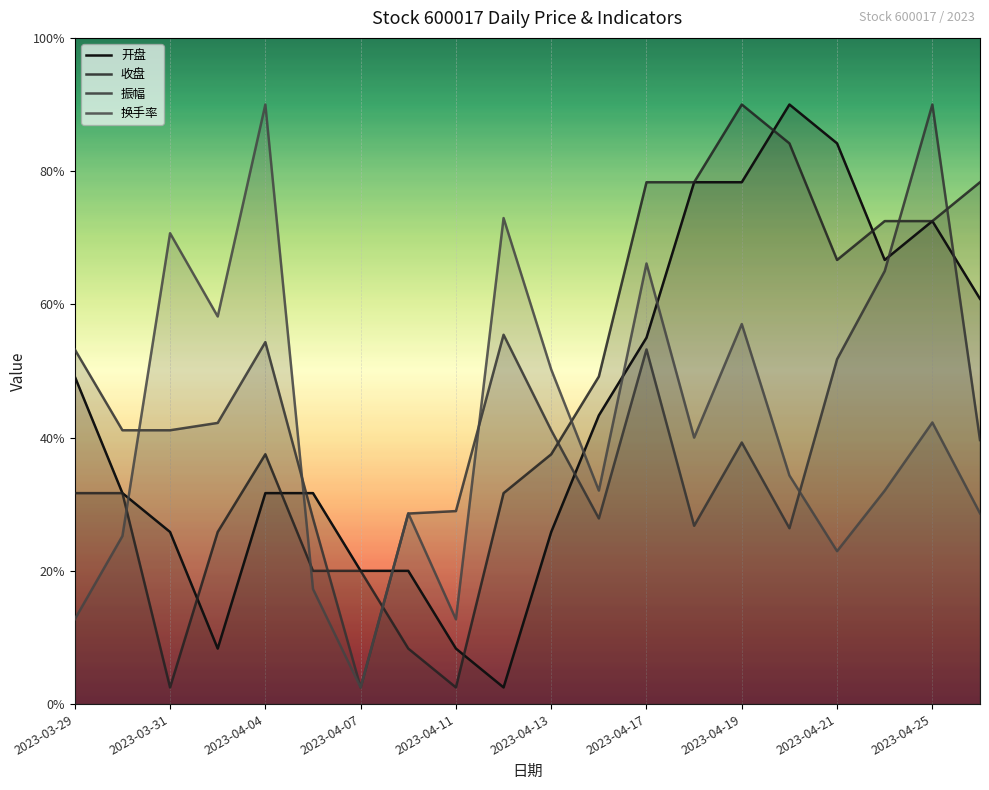

Reading left to right, what are all the values shown in this chart?

开盘: 2.0	1.3	1.0	0.3	1.3	1.3	0.8	0.8	0.3	0.1	1.0	1.7	2.2	3.1	3.1	3.6	3.4	2.7	2.9	2.4
收盘: 1.3	1.3	0.1	1.0	1.5	0.8	0.8	0.3	0.1	1.3	1.5	2.0	3.1	3.1	3.6	3.4	2.7	2.9	2.9	3.1
振幅: 2.1	1.6	1.6	1.7	2.2	1.1	0.1	1.1	1.2	2.2	1.6	1.1	2.1	1.1	1.6	1.1	2.1	2.6	3.6	1.6
换手率: 0.5	1.0	2.8	2.3	3.6	0.7	0.1	1.1	0.5	2.9	2.0	1.3	2.6	1.6	2.3	1.4	0.9	1.3	1.7	1.1